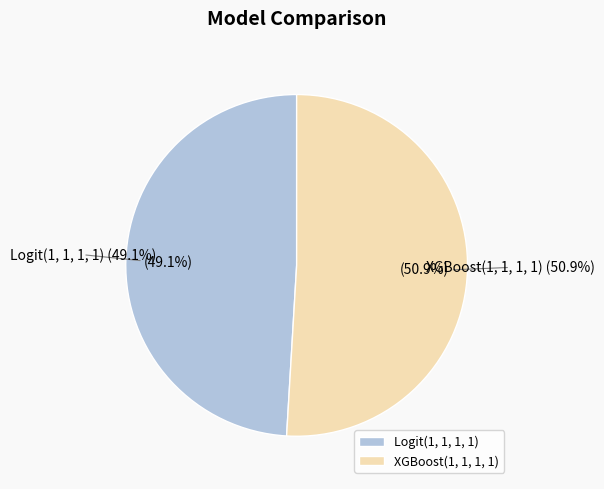

Does XGBoost(1, 1, 1, 1) account for over 50% of the chart?

Yes